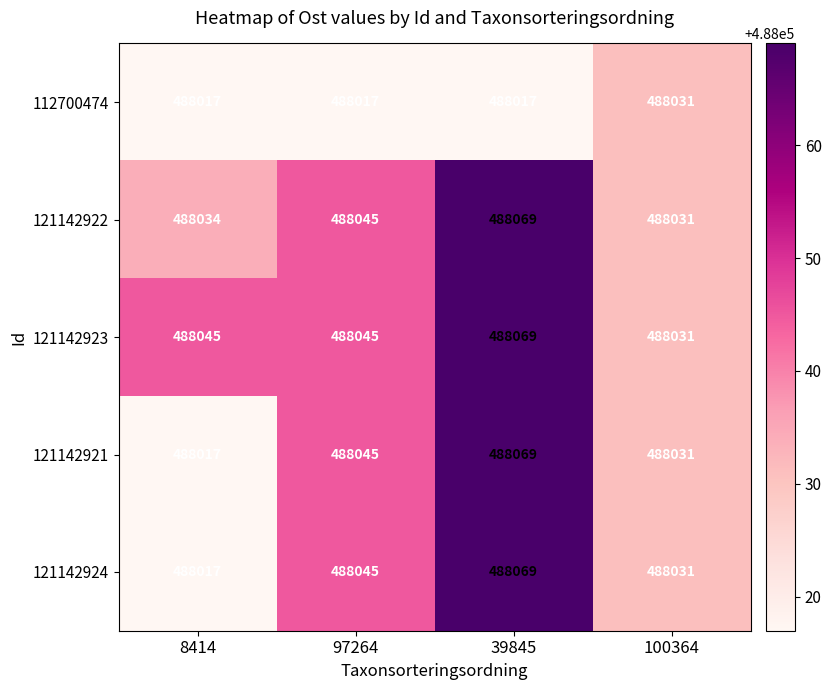

How many values in the 121142921 series are below 488045?

2